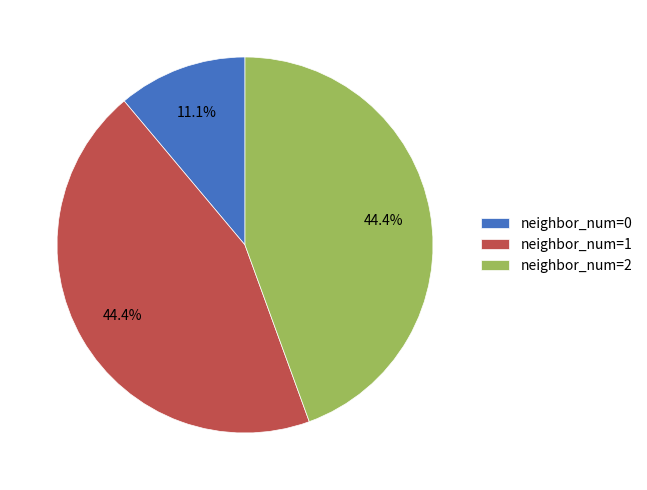

Is there a majority slice in this chart?

No